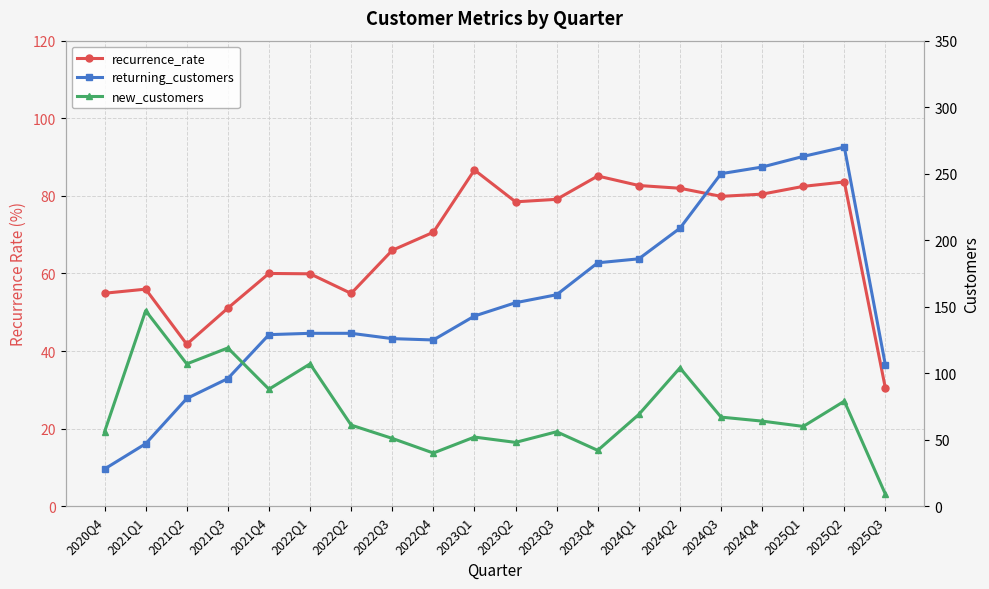

How many intersections are there between new_customers and returning_customers?

1